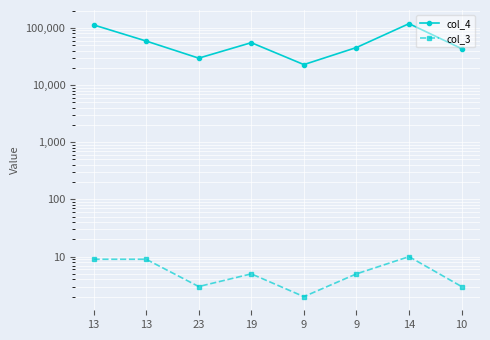

Which has a higher value, 9 or 19?

19